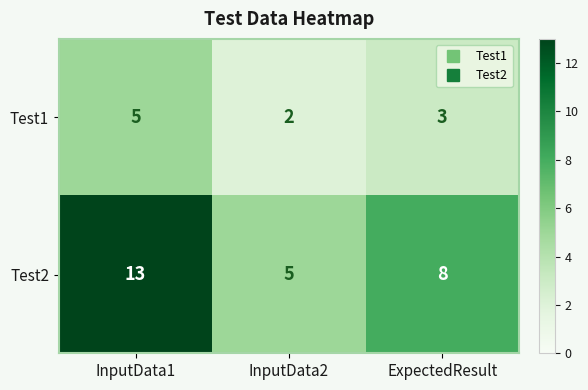

Reading right to left, extract all data points from this chart.

Test1: 3	2	5
Test2: 8	5	13